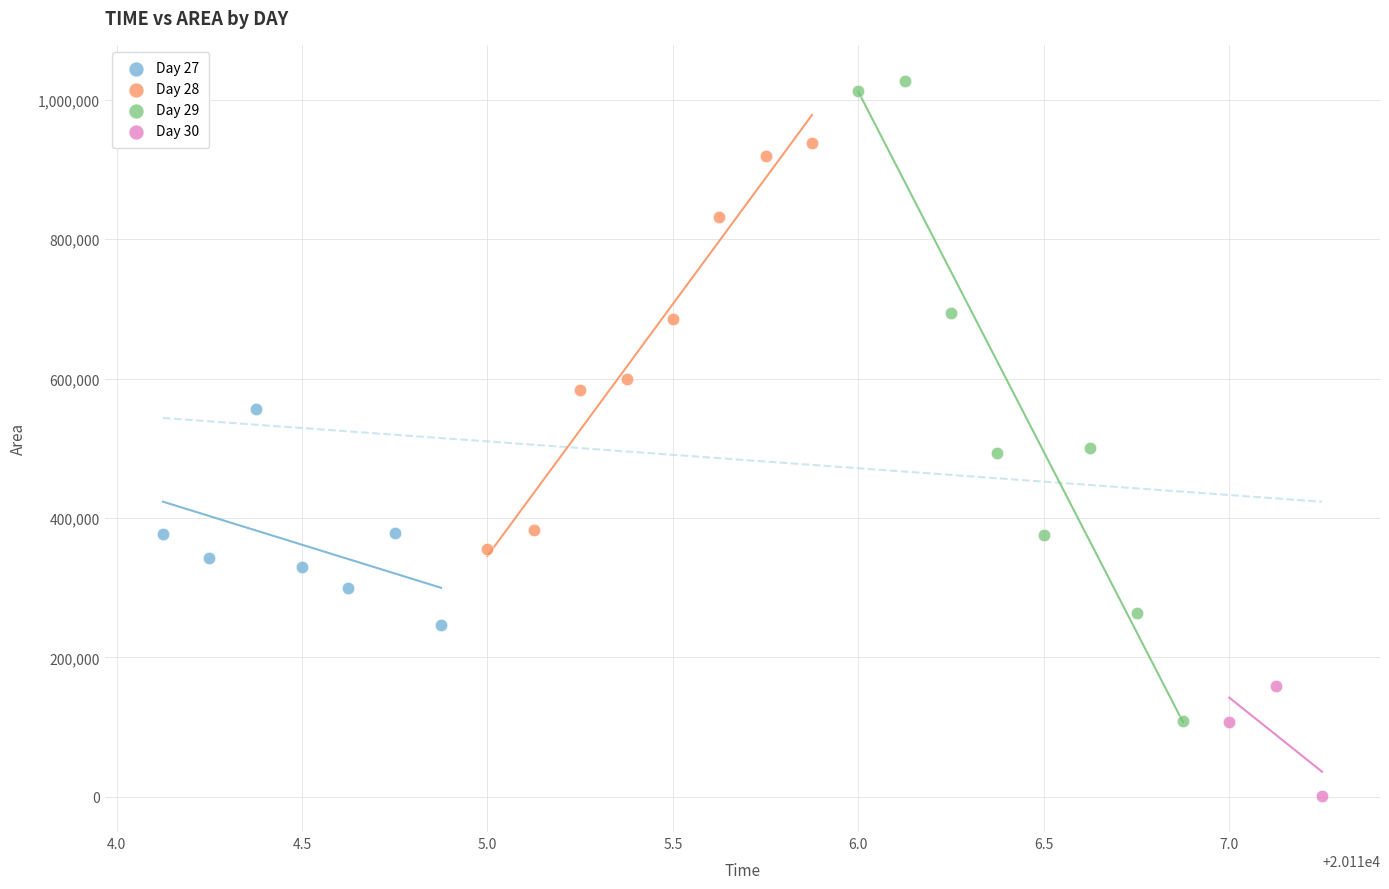

Which series has the widest spread of Y values?

Day 29